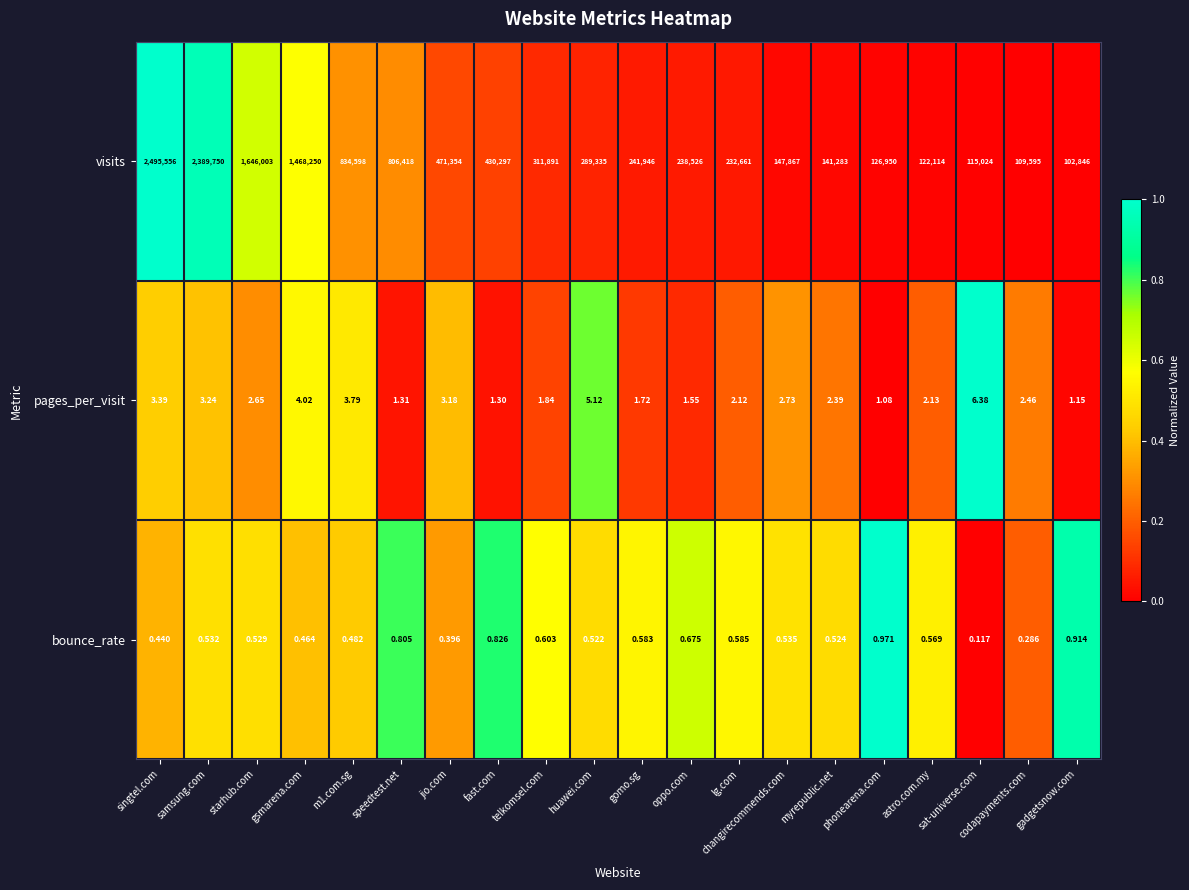

Which series has the largest total across all categories?

visits